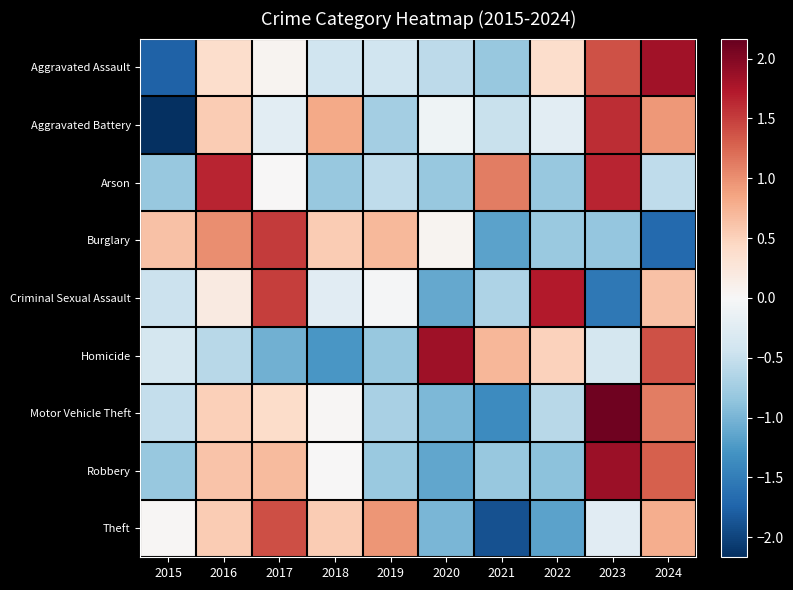

Reading left to right, what are all the values shown in this chart?

Aggravated Assault: 2015=-1.8	2016=0.4	2017=0.1	2018=-0.4	2019=-0.4	2020=-0.6	2021=-0.8	2022=0.4	2023=1.4	2024=1.8
Aggravated Battery: 2015=-2.2	2016=0.6	2017=-0.2	2018=0.8	2019=-0.7	2020=-0.1	2021=-0.5	2022=-0.2	2023=1.6	2024=0.9
Arson: 2015=-0.8	2016=1.7	2017=0.0	2018=-0.8	2019=-0.6	2020=-0.8	2021=1.1	2022=-0.8	2023=1.7	2024=-0.6
Burglary: 2015=0.6	2016=1.0	2017=1.5	2018=0.5	2019=0.7	2020=0.1	2021=-1.2	2022=-0.8	2023=-0.8	2024=-1.7
Criminal Sexual Assault: 2015=-0.5	2016=0.2	2017=1.5	2018=-0.2	2019=-0.0	2020=-1.1	2021=-0.7	2022=1.7	2023=-1.5	2024=0.6
Homicide: 2015=-0.4	2016=-0.6	2017=-1.0	2018=-1.3	2019=-0.8	2020=1.8	2021=0.7	2022=0.5	2023=-0.4	2024=1.4
Motor Vehicle Theft: 2015=-0.5	2016=0.5	2017=0.4	2018=0.0	2019=-0.7	2020=-1.0	2021=-1.4	2022=-0.6	2023=2.1	2024=1.1
Robbery: 2015=-0.8	2016=0.6	2017=0.7	2018=0.0	2019=-0.8	2020=-1.1	2021=-0.8	2022=-0.9	2023=1.9	2024=1.3
Theft: 2015=0.0	2016=0.5	2017=1.4	2018=0.5	2019=1.0	2020=-1.0	2021=-1.9	2022=-1.2	2023=-0.2	2024=0.8